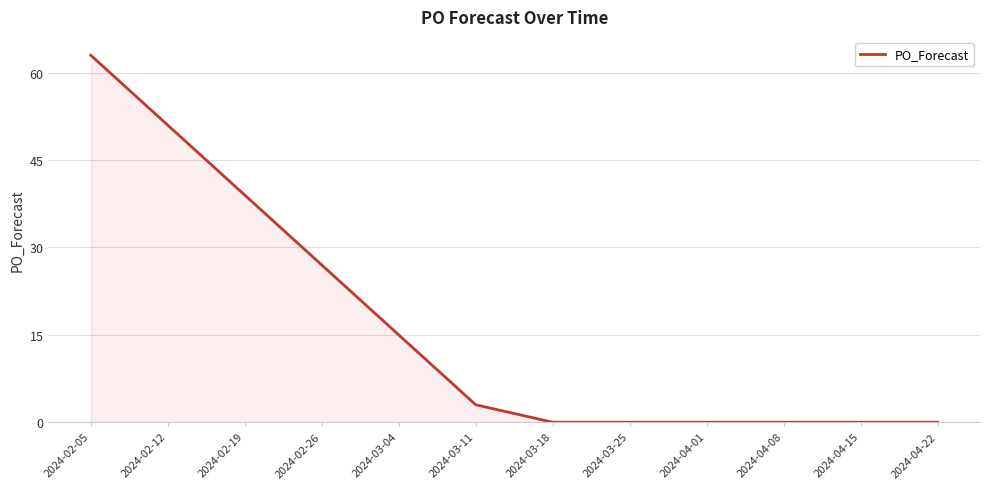

What is the difference between the maximum and minimum values?

63